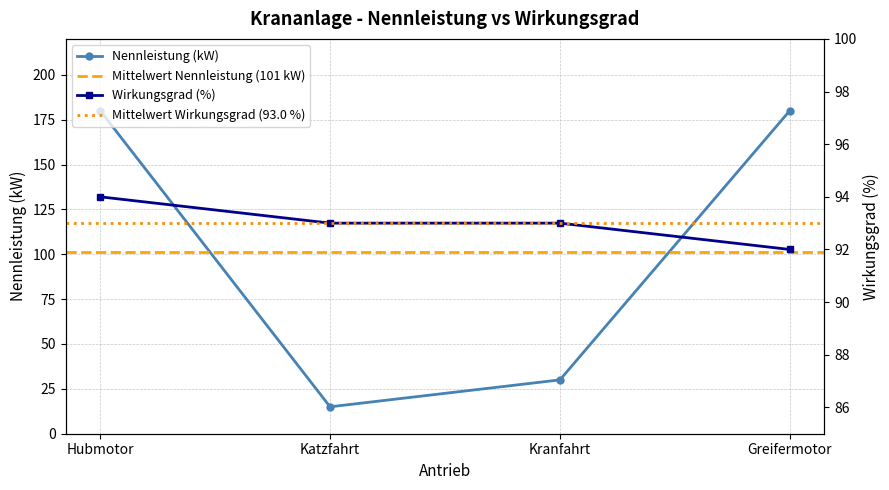

What is the spread (max minus min) of values at Hubmotor?

86